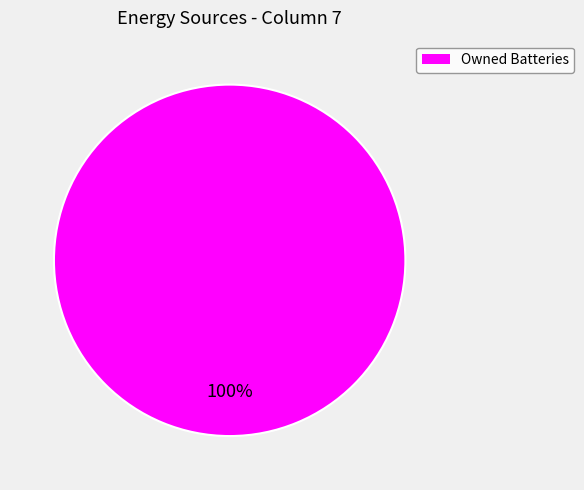

Is there any slice that represents more than half of the pie?

Yes